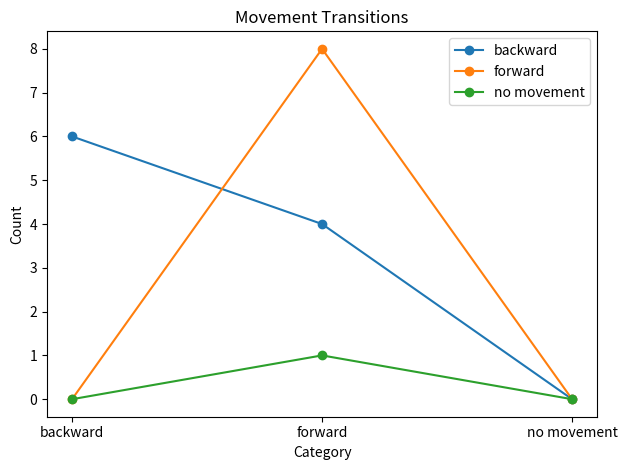

Rank the series by their average value, from highest to lowest.

backward, forward, no movement